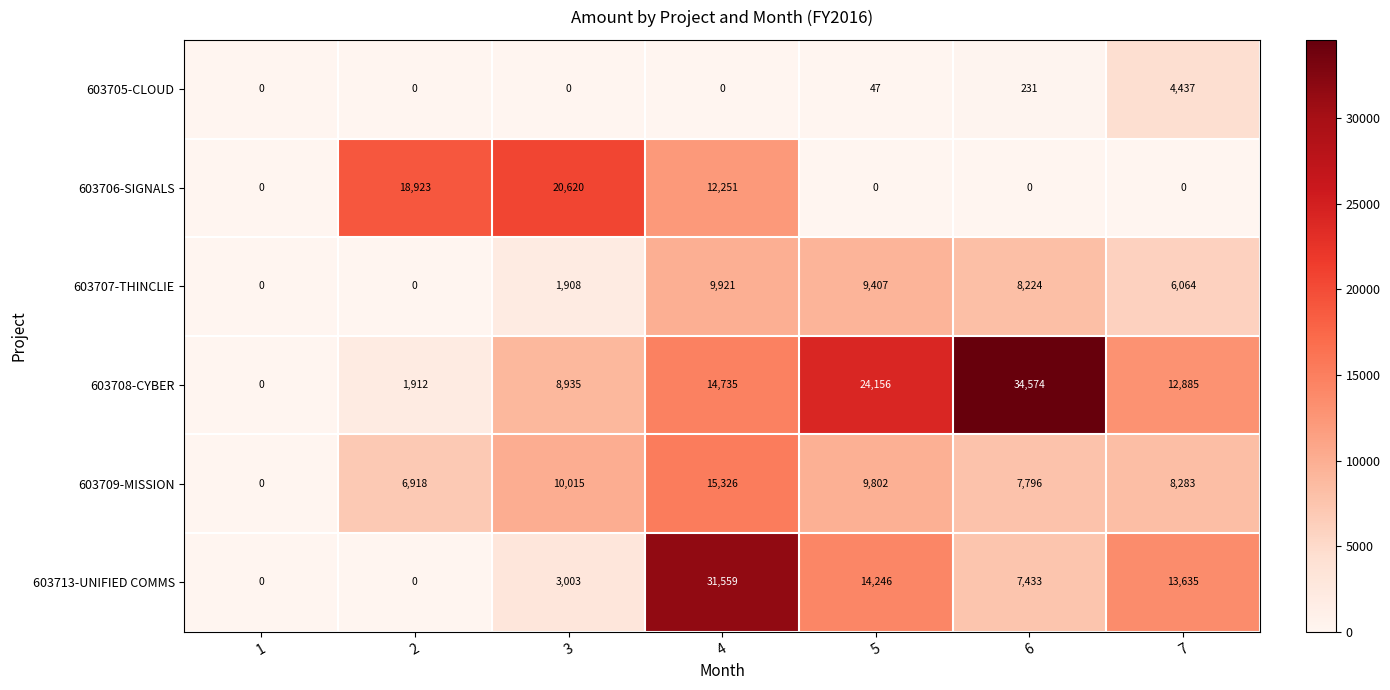

Where is 603707-THINCLIE nearest to the value 4960?

7